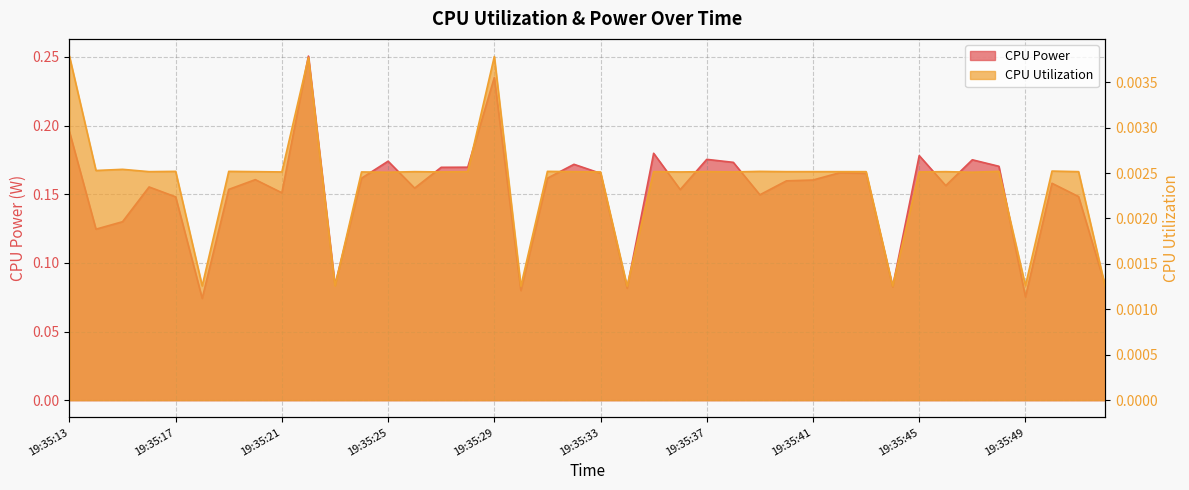

Which series has the widest spread of values?

CPU Power